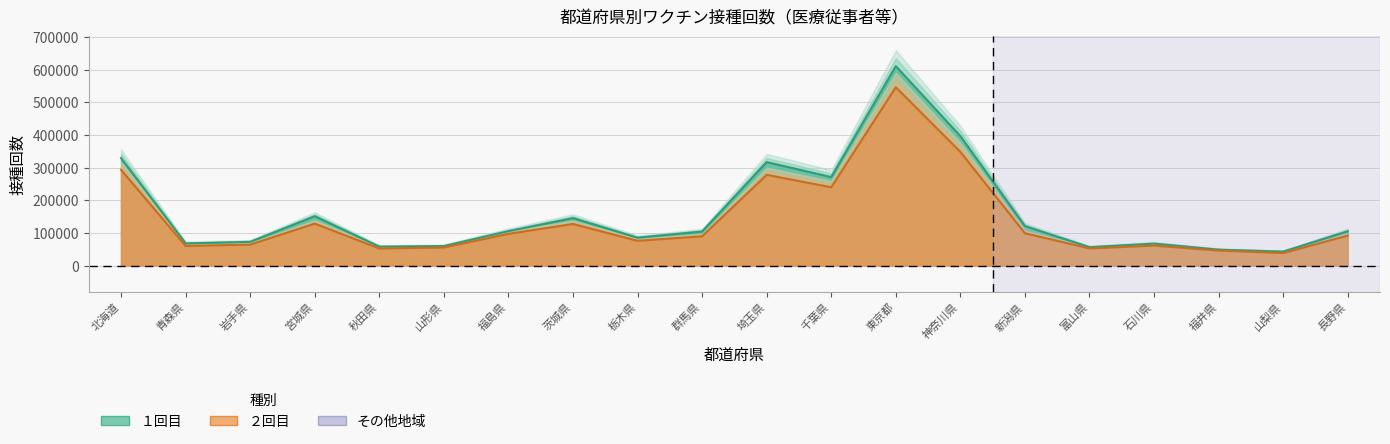

What is the difference between the second highest and minimum values in the ２回目 series?

309974